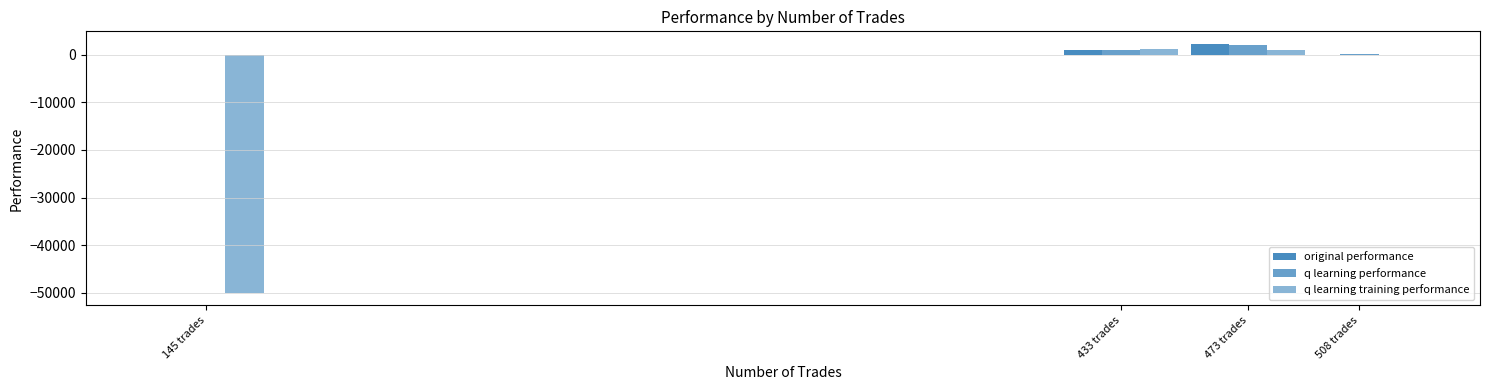

Is the value of original performance at 508 trades greater than the value of q learning training performance at 433 trades?

No